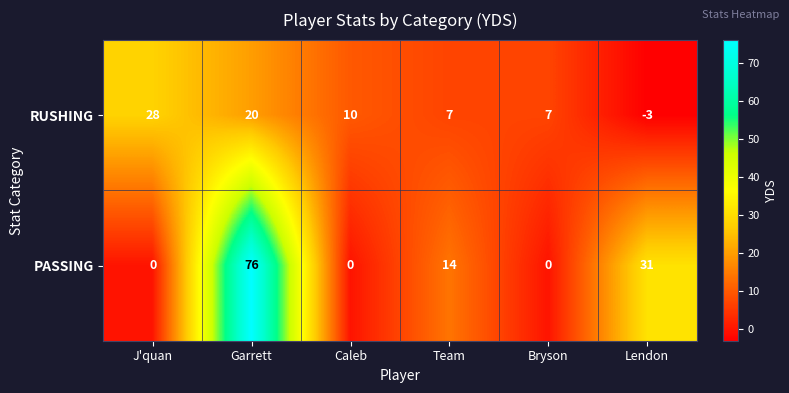

Which series has the largest total across all categories?

PASSING